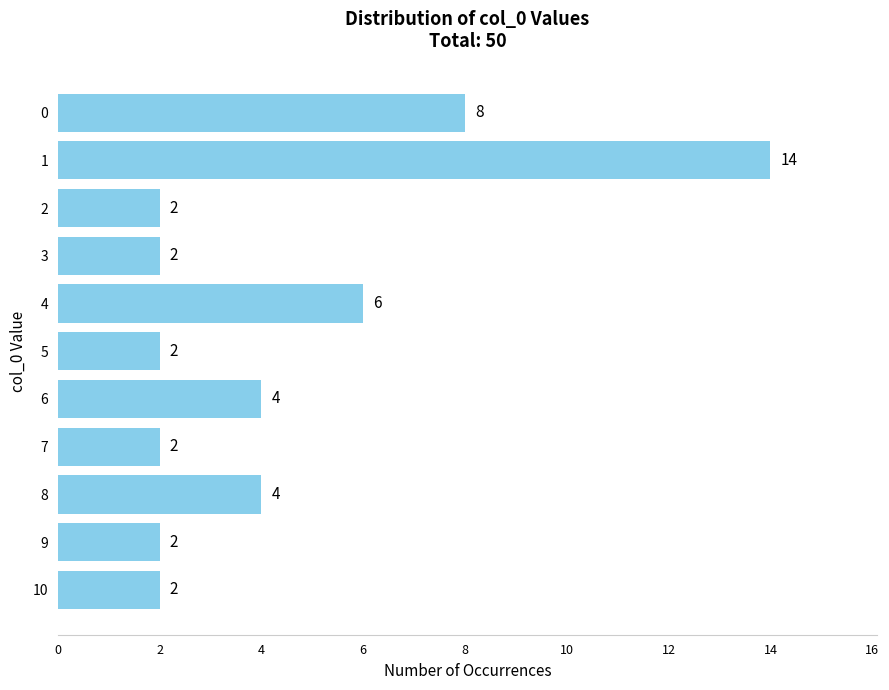

What is the smallest value displayed?

2